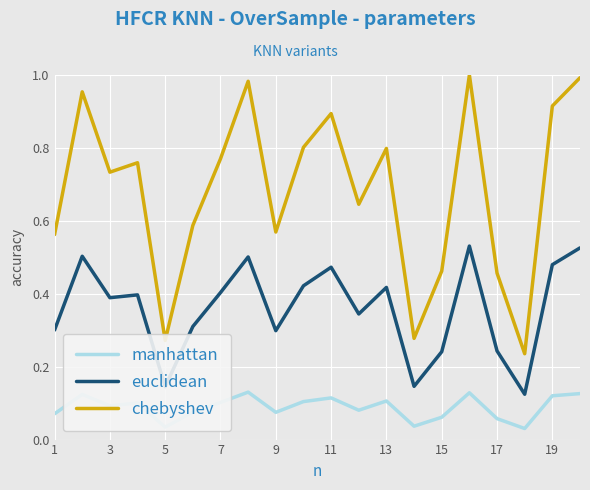

List the series in order of their overall mean, highest first.

chebyshev, euclidean, manhattan